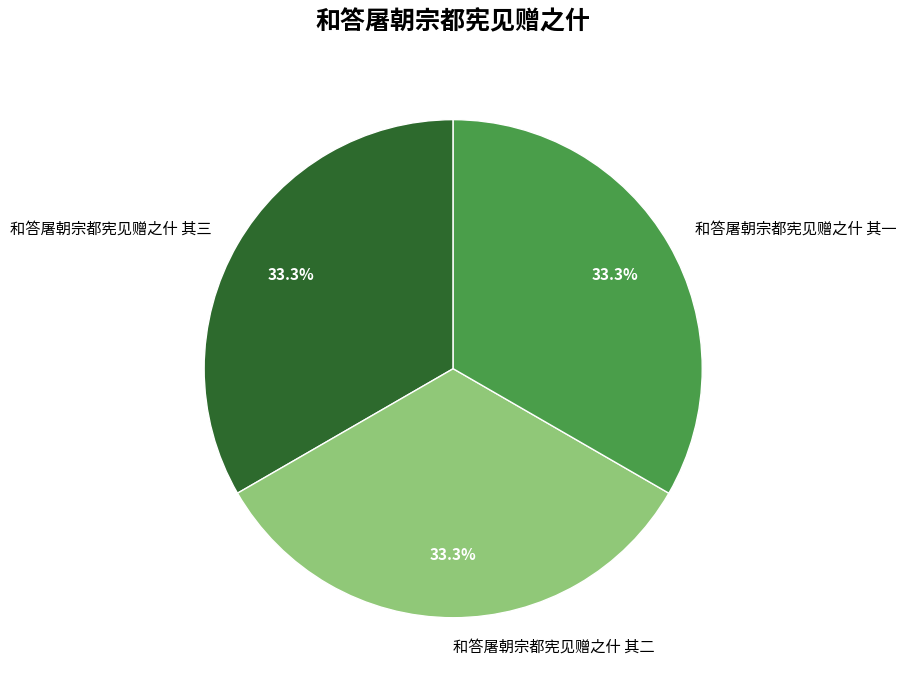

To the nearest percent, what portion does 和答屠朝宗都宪见赠之什 其二 represent?

33%